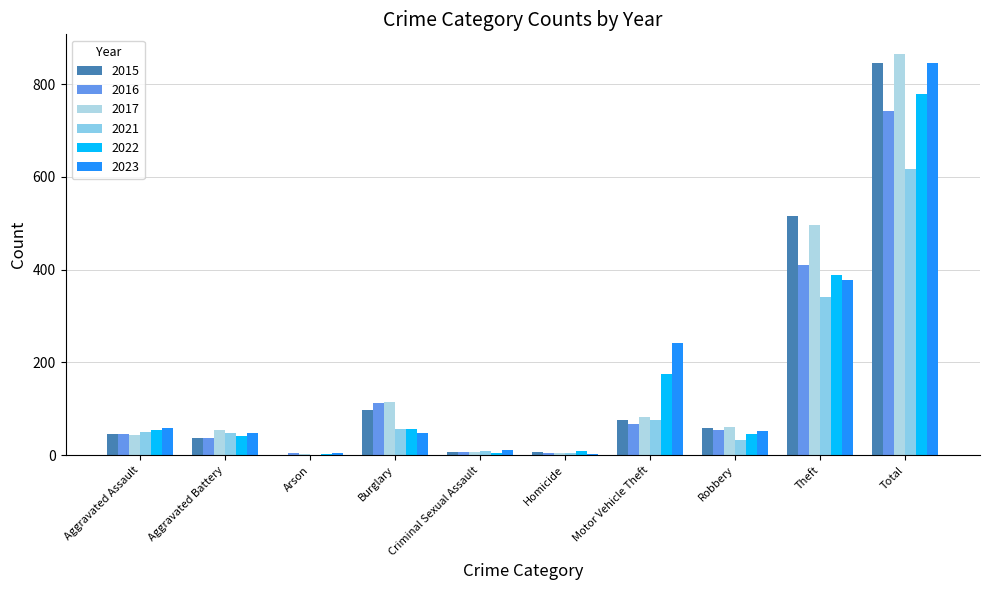

Which series changed the most between Homicide and Theft?

2015